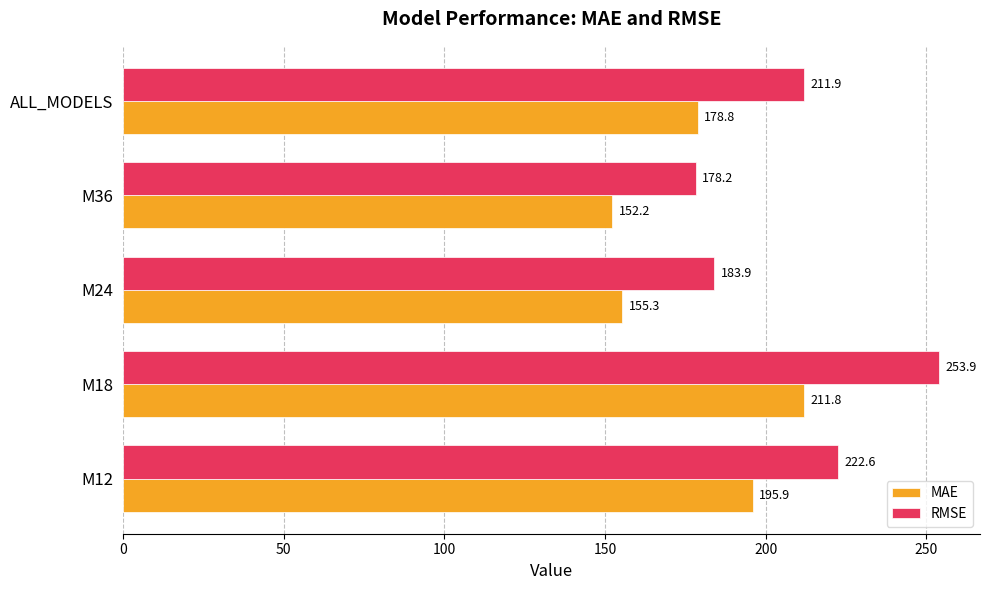

Which series has the largest total across all categories?

RMSE